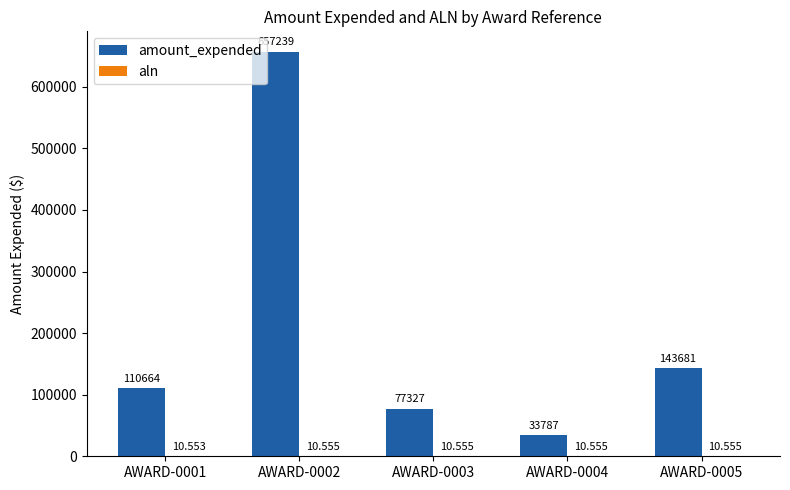

How many series are shown in this chart?

2